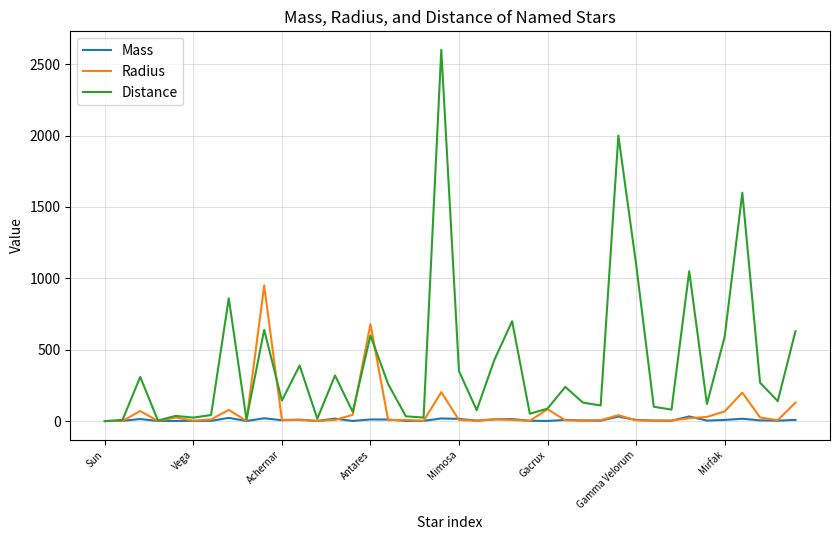

Which series has the largest total across all categories?

Distance